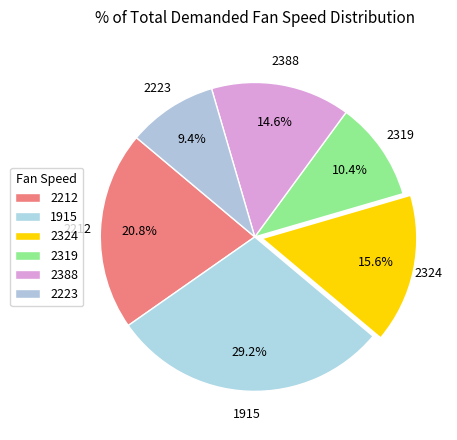

Is 2324 the majority of the pie?

No